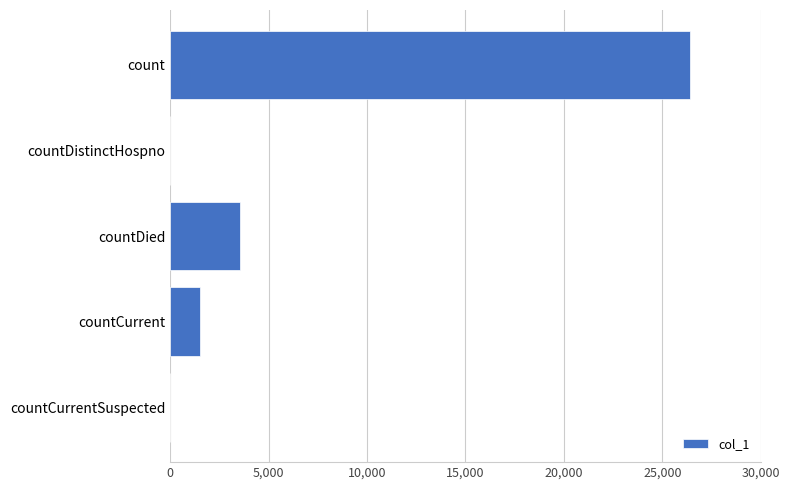

Which label corresponds to the largest value in the chart?

count